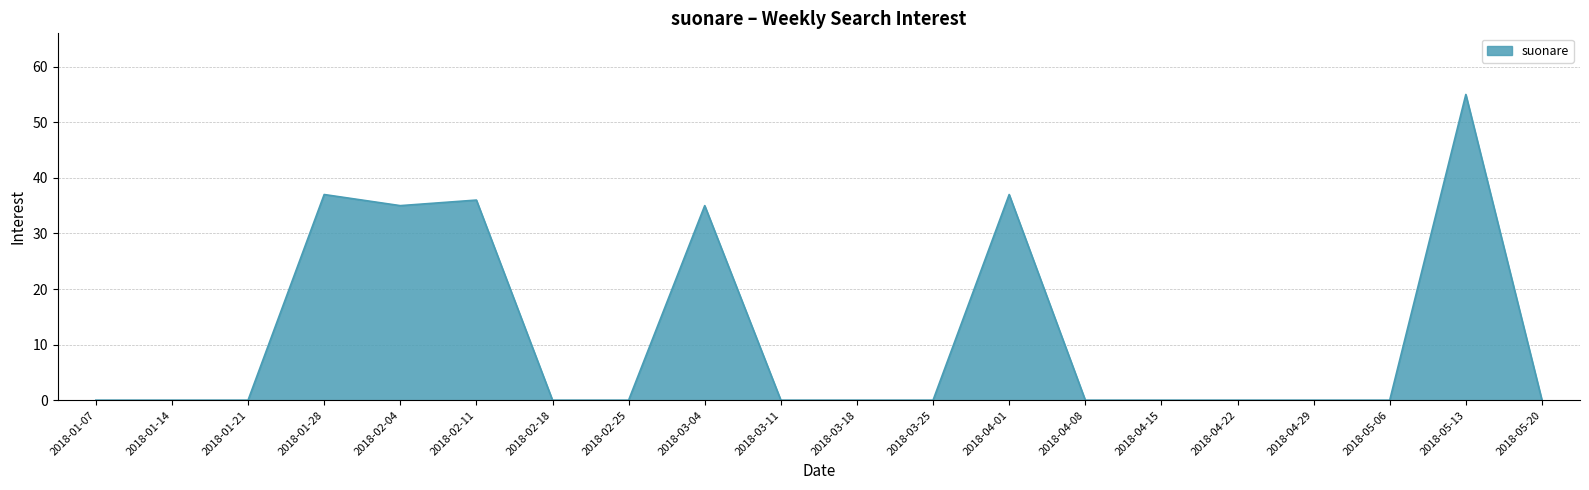

The value at 2018-04-15 is 33. True or false?

False